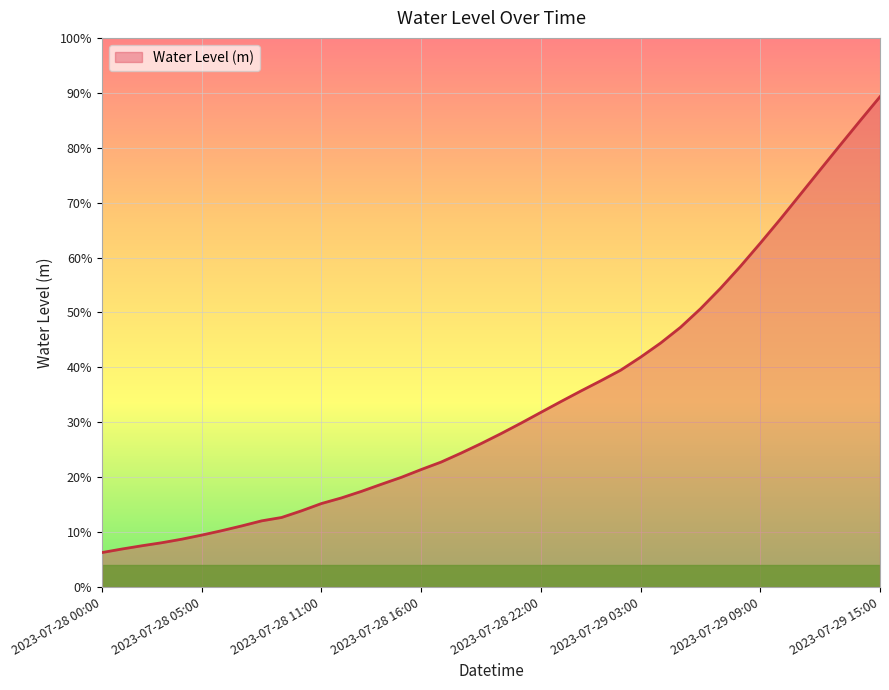

Does the chart have visible grid lines?

Yes